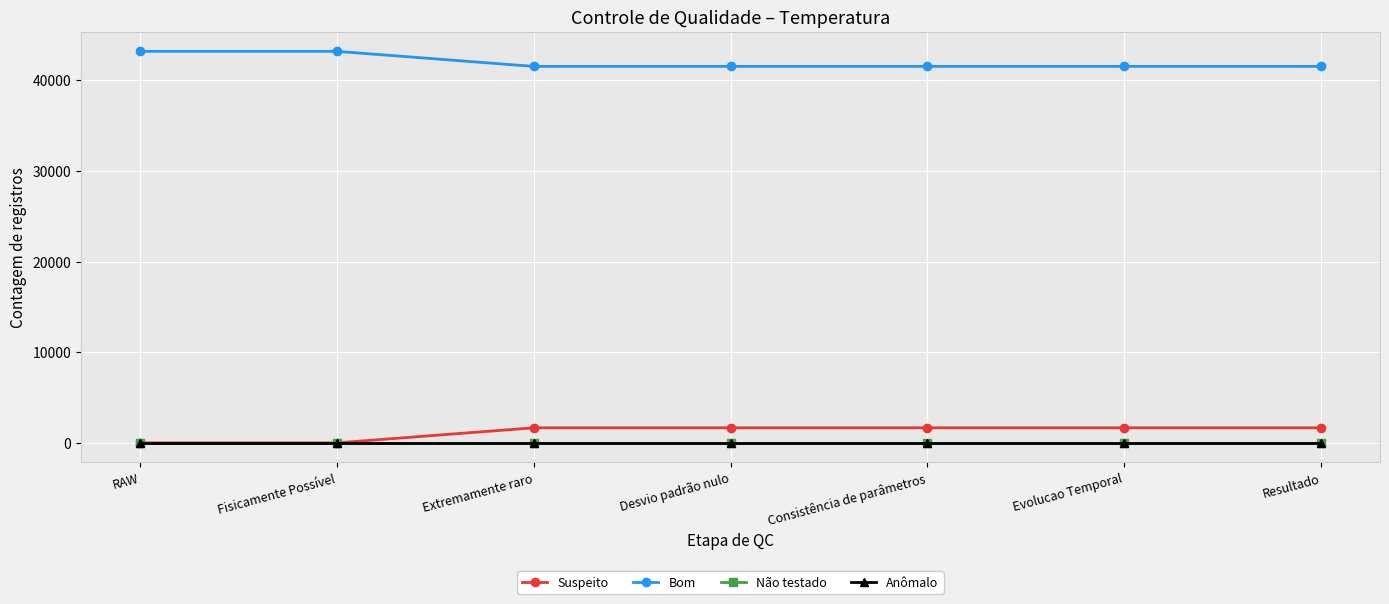

At which label does Bom reach its minimum?

Extremamente raro